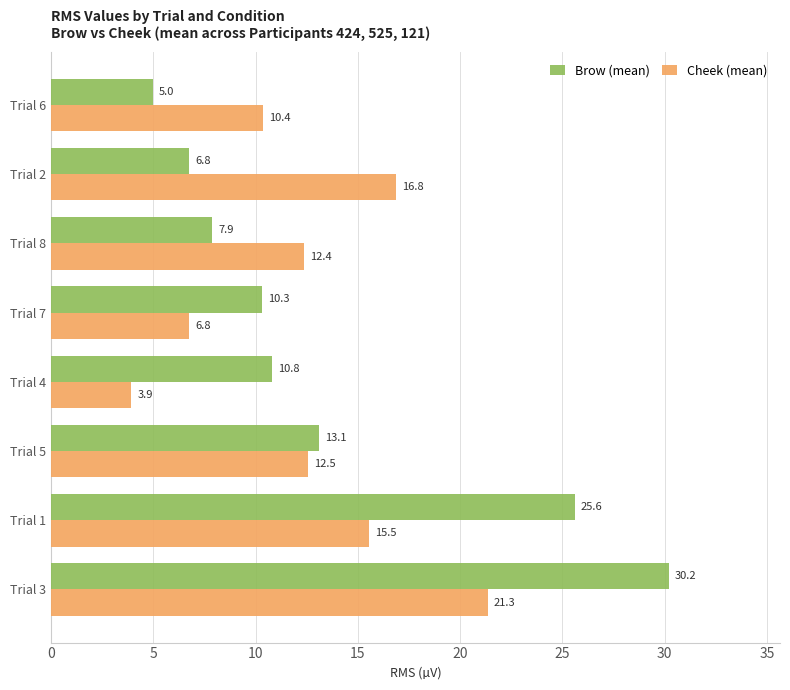

What is the approximate value of Cheek (mean) at Trial 1?

15.5